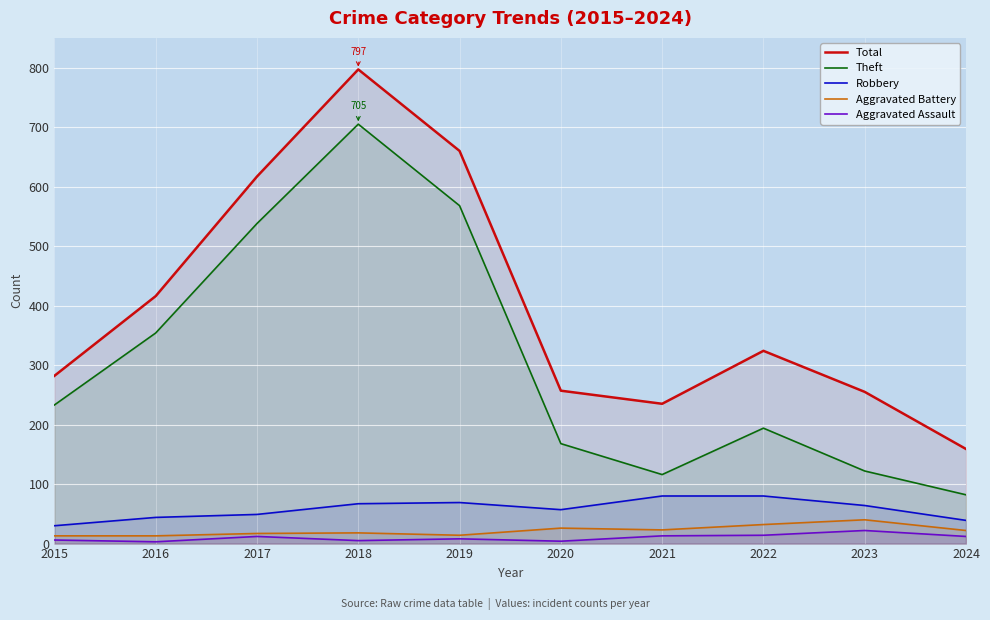

Which category has the highest value across all series?

2018